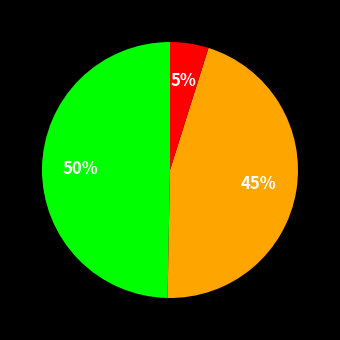

To the nearest percent, what is the average slice percentage?

33%